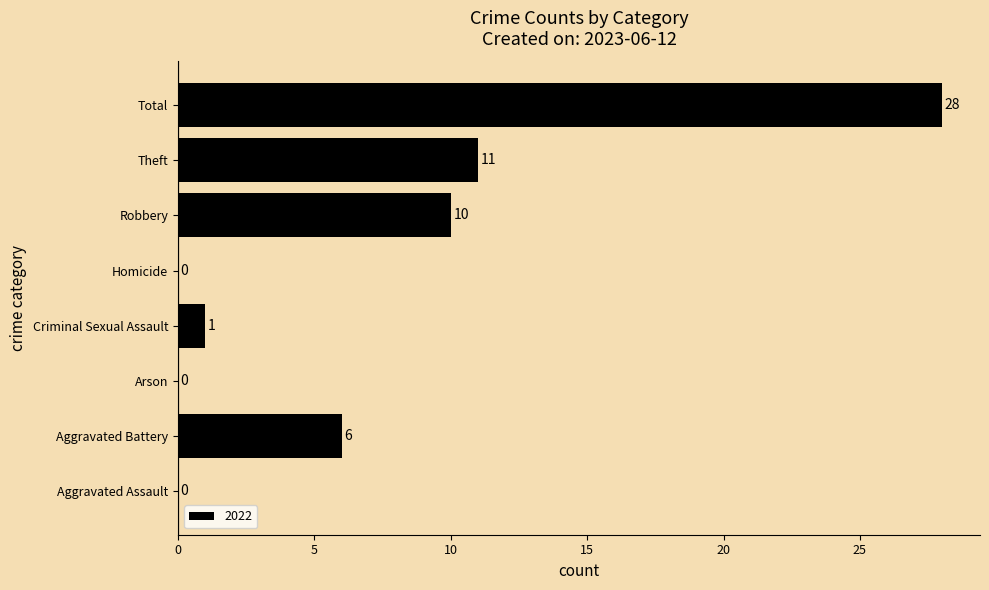

Does the chart contain stacked bars?

No